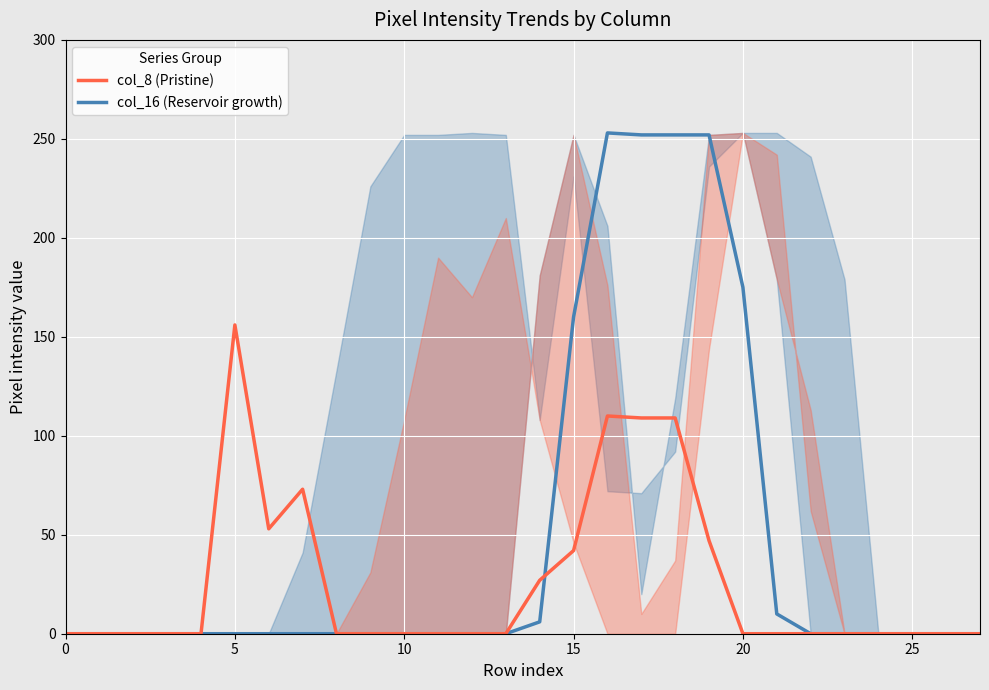

What is the total value across all series at 21?

10